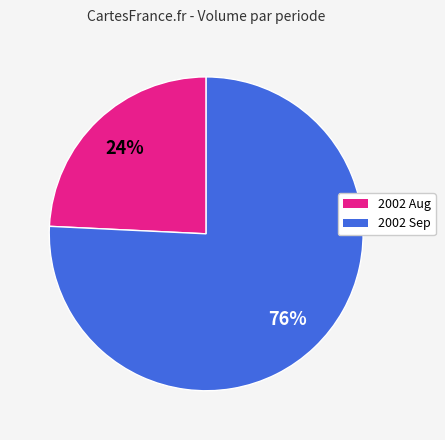

Is there any slice that represents more than half of the pie?

Yes